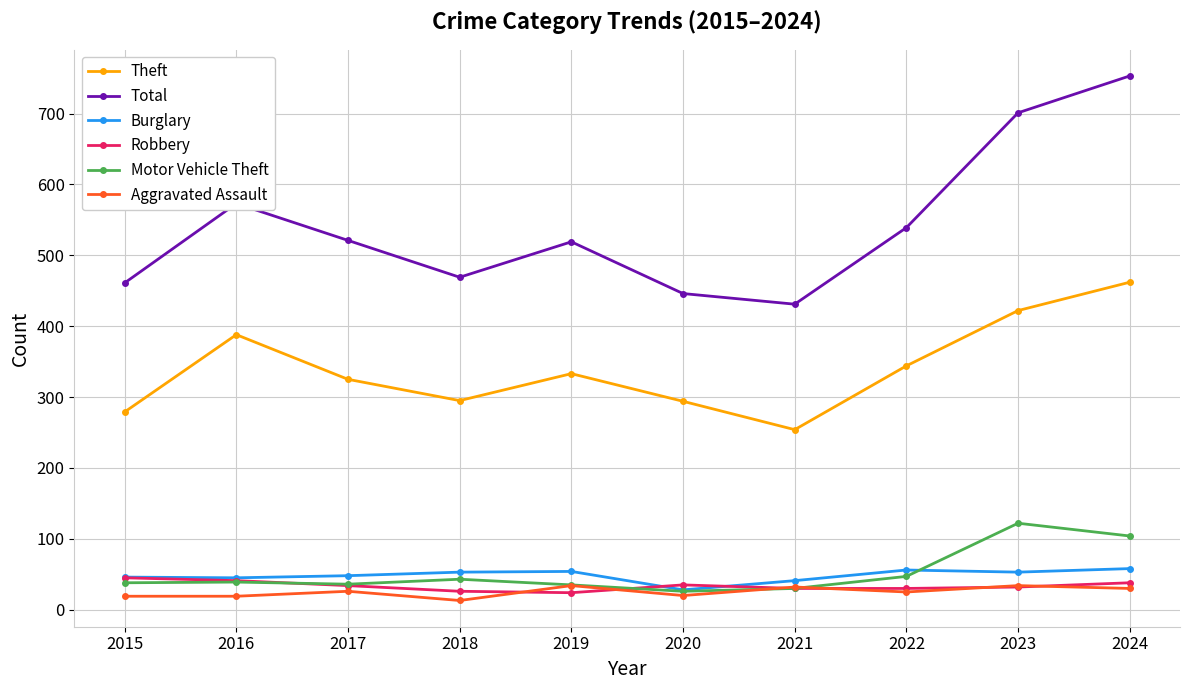

How many series are shown in this chart?

6